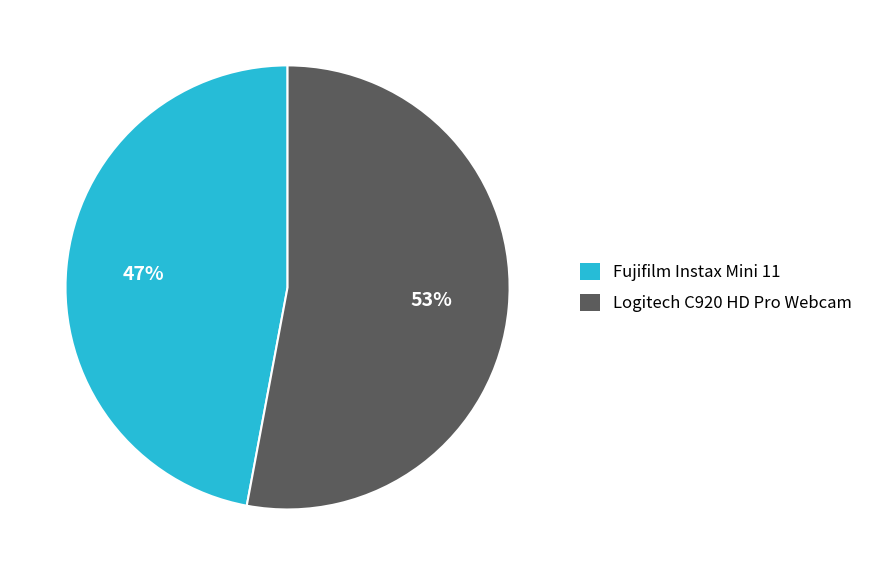

Is the sum of Fujifilm Instax Mini 11 and Logitech C920 HD Pro Webcam greater than half?

Yes